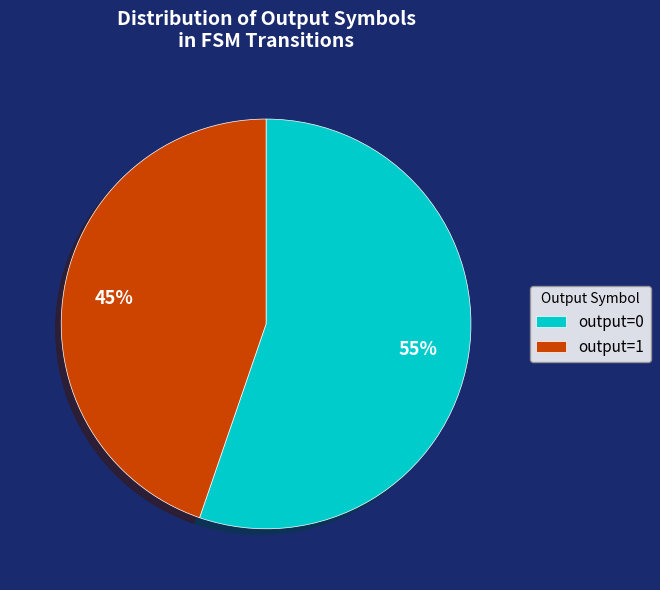

Is it true that output=0 is 55% of the pie?

True